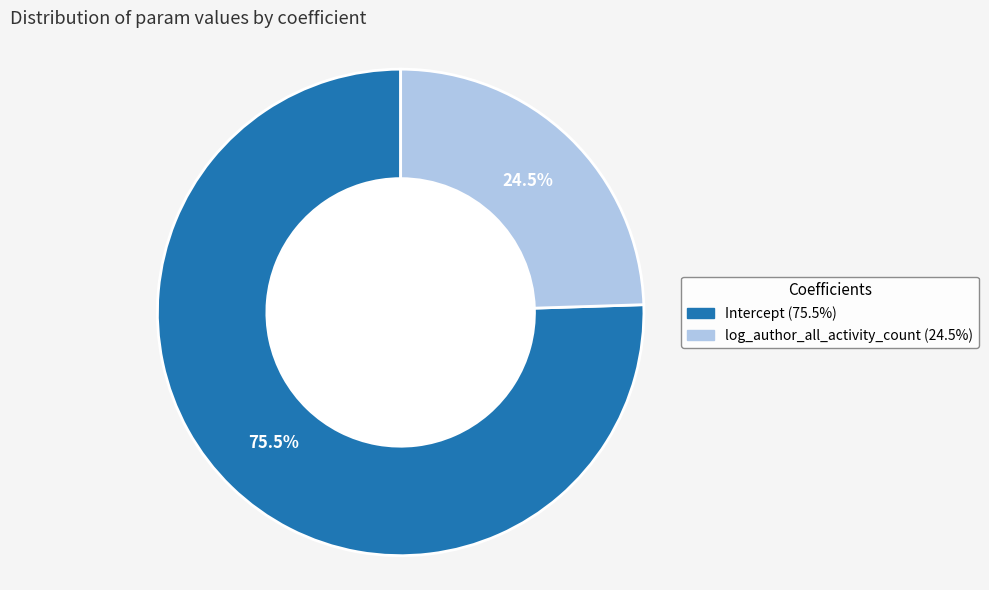

Count the number of slices in the pie.

2